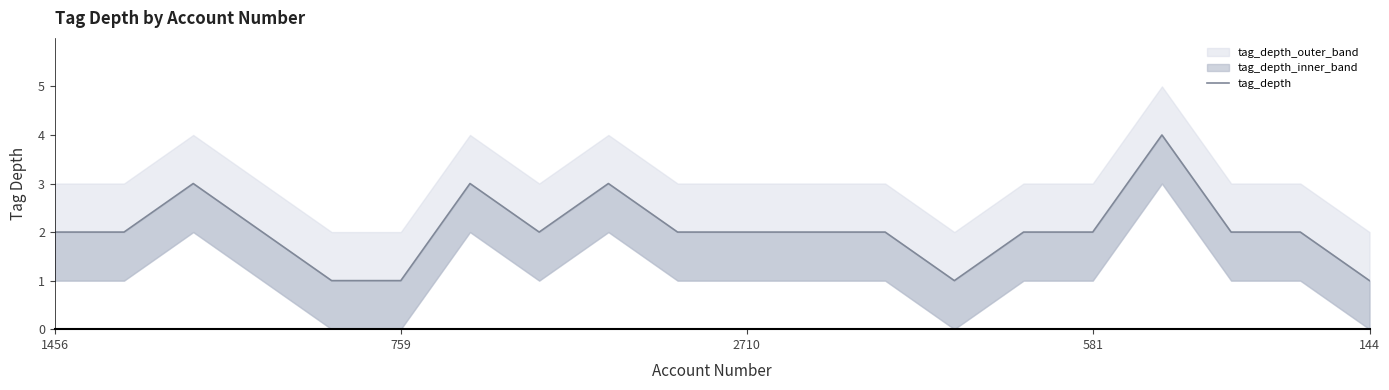

How many values are between 2 and 3?

15